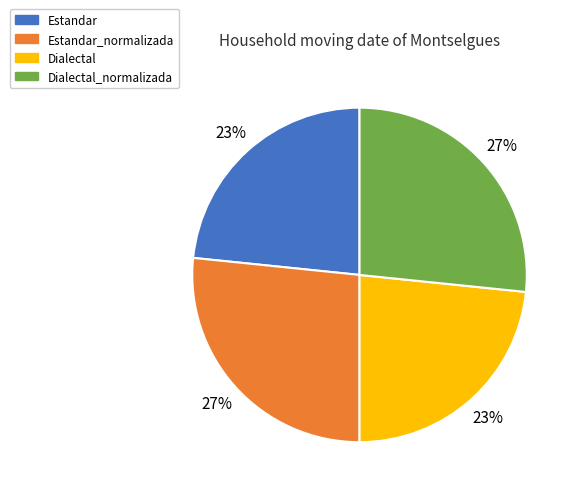

To the nearest percent, what portion does Estandar represent?

23%